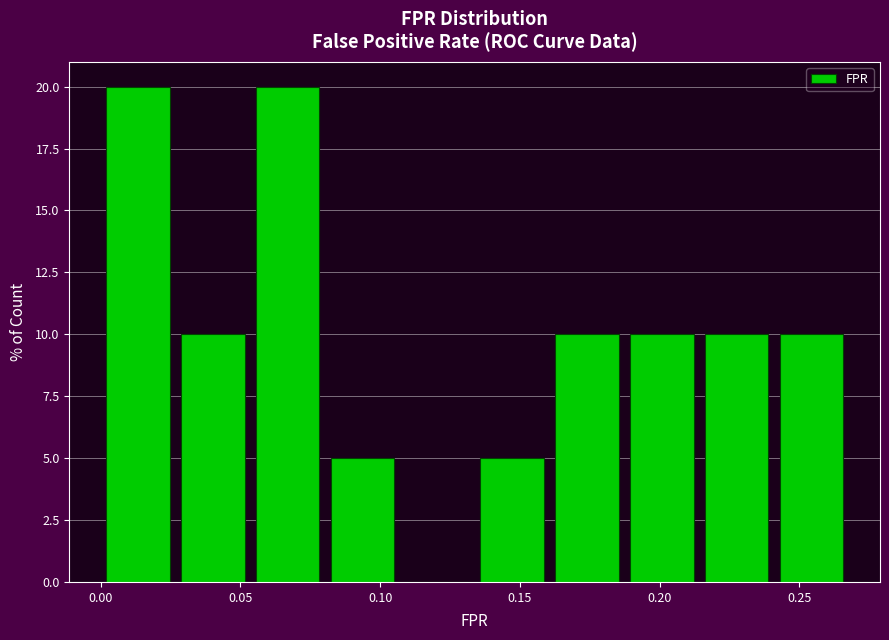

Reading left to right, list every bar in this chart as the range it spans on the x-axis followed by its height. Neither the bar edges nor the heights are printed on the chart, so give them approximately, as read against the axes.

0.000 to 0.025: 20
0.025 to 0.055: 10
0.055 to 0.080: 20
0.080 to 0.105: 5
0.105 to 0.135: 0
0.135 to 0.160: 5
0.160 to 0.185: 10
0.185 to 0.215: 10
0.215 to 0.240: 10
0.240 to 0.270: 10